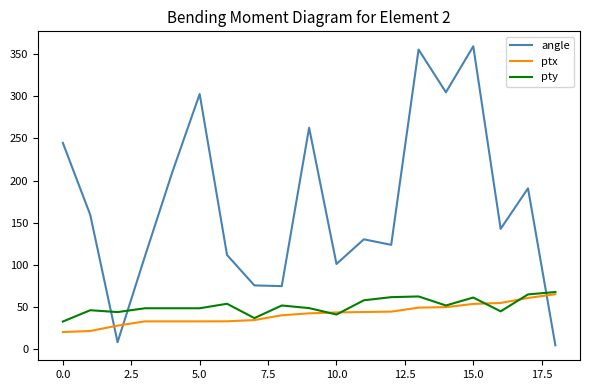

What is the maximum value shown in the chart?

359.1